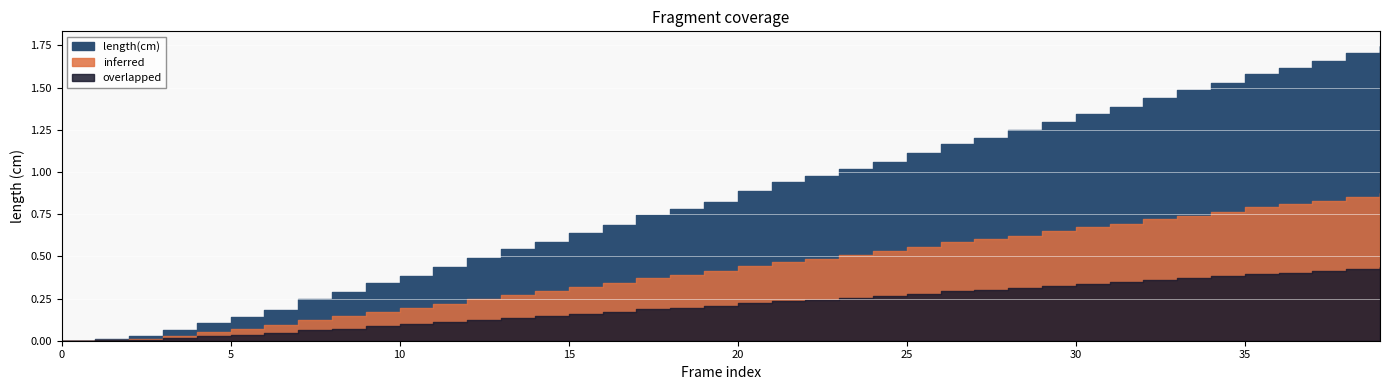

Rank the series at 26 from highest to lowest value.

length(cm), inferred, overlapped